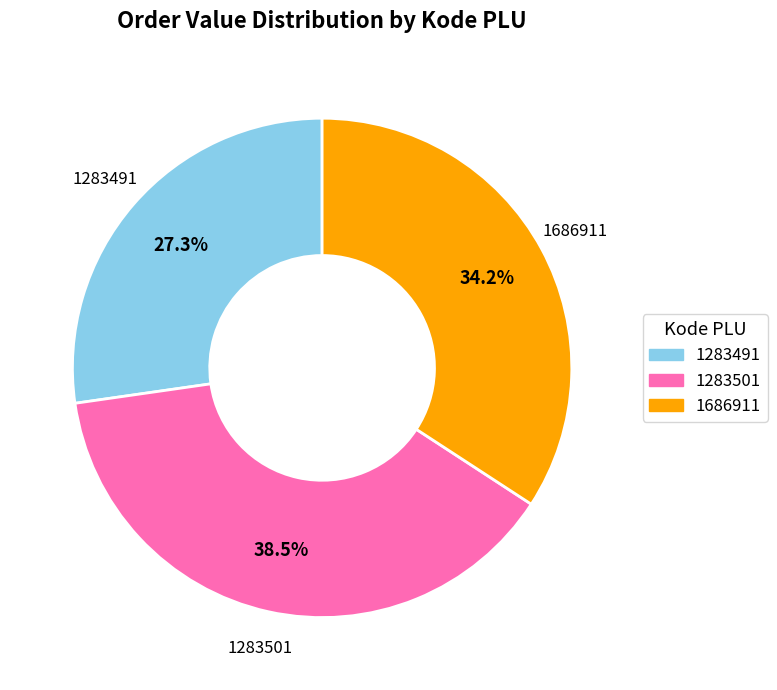

Do 1283491 and 1283501 together represent more than half of the pie?

Yes